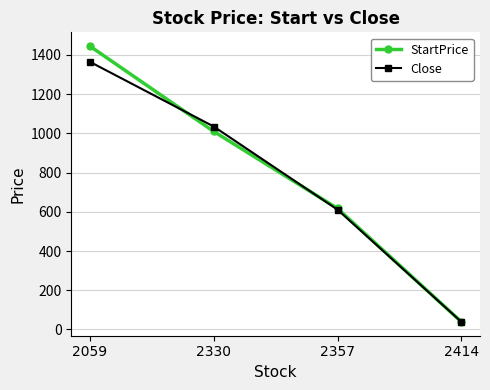

Rank the series at 2059 from highest to lowest value.

StartPrice, Close